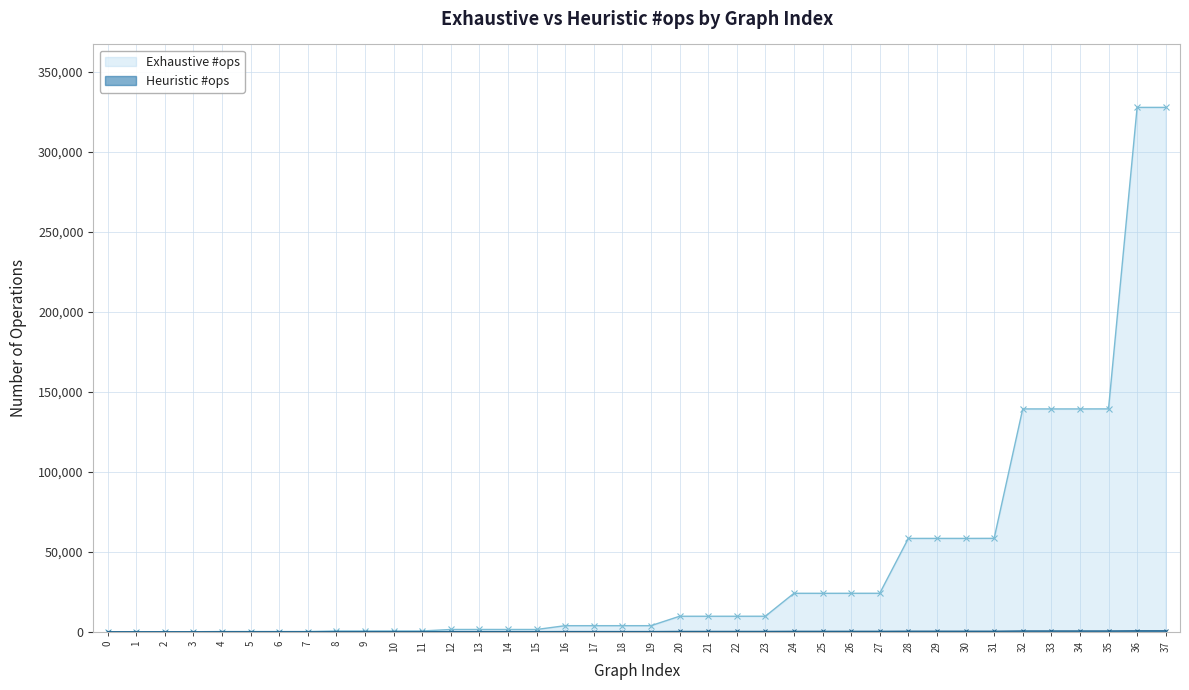

How many lines are shown in the chart?

2